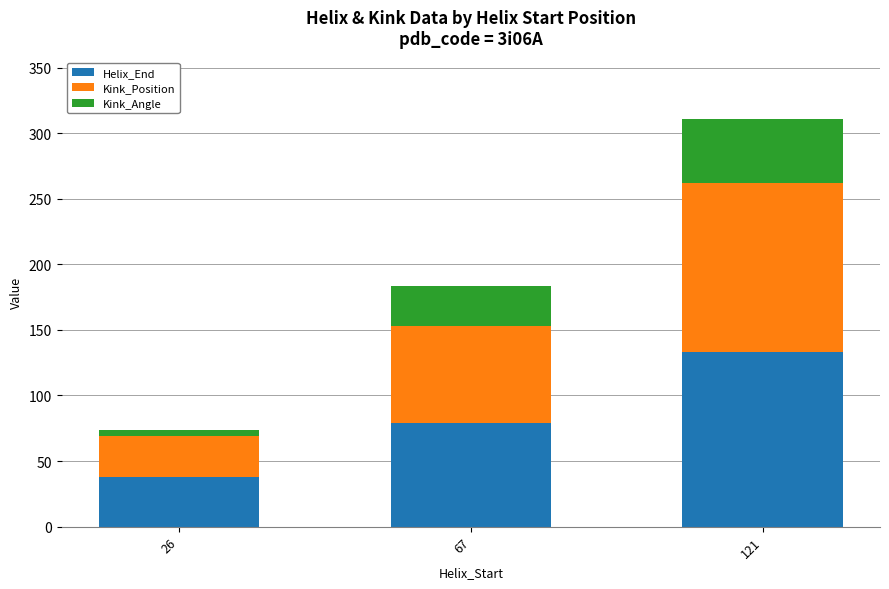

How many categories are shown in the chart?

3